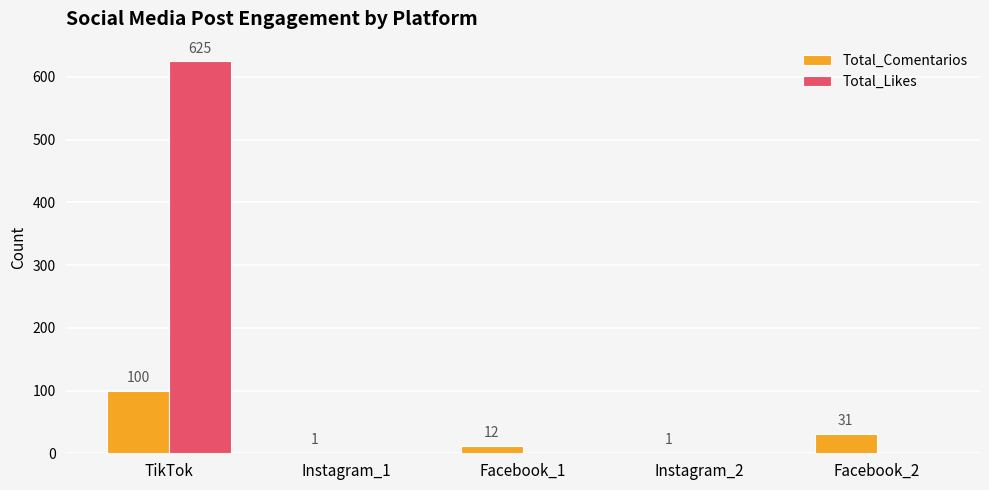

Reading left to right, list all the values displayed in this chart.

Total_Comentarios: 100	1	12	1	31
Total_Likes: 625	0	0	0	0